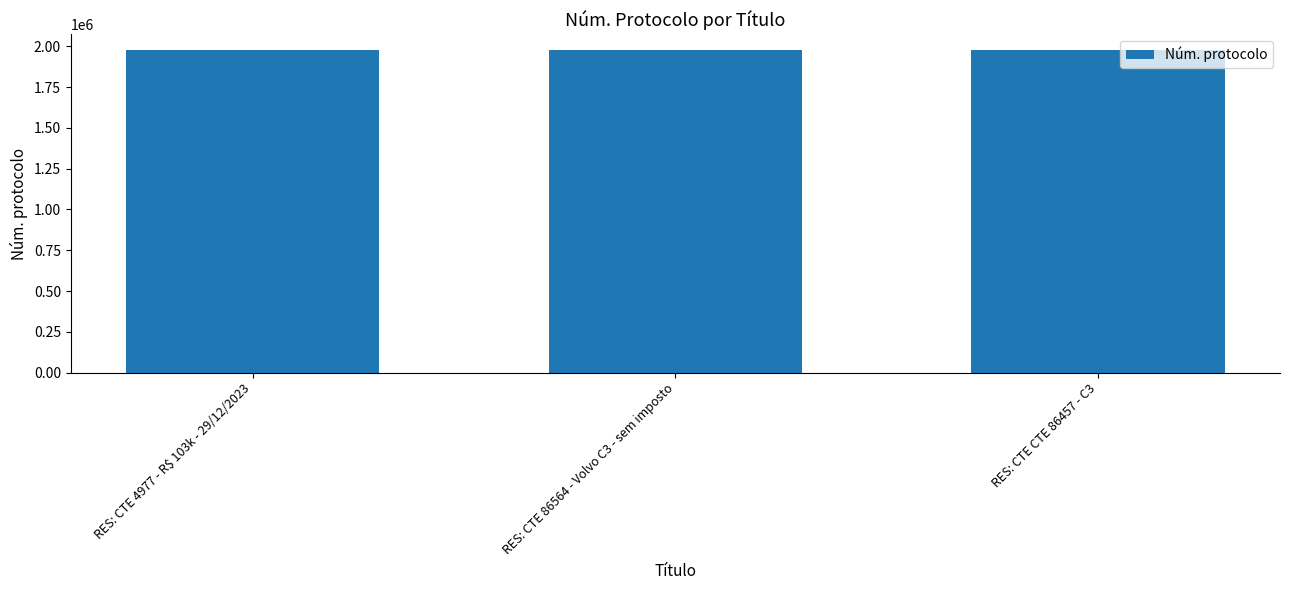

Count the number of data series in this chart.

1